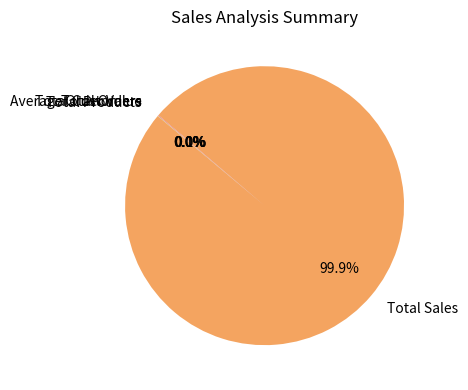

Which category has the biggest portion of the pie?

Total Sales